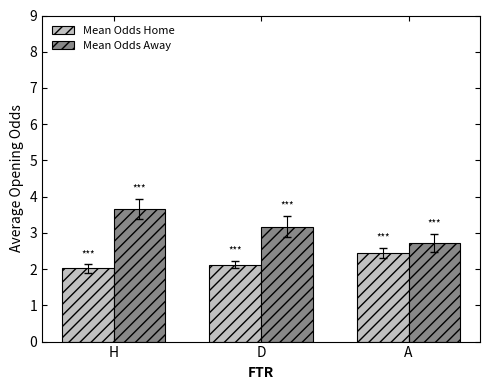

Reading left to right, transcribe all the data shown in this chart.

Mean Odds Home: 2.0	2.1	2.4
Mean Odds Away: 3.7	3.2	2.7